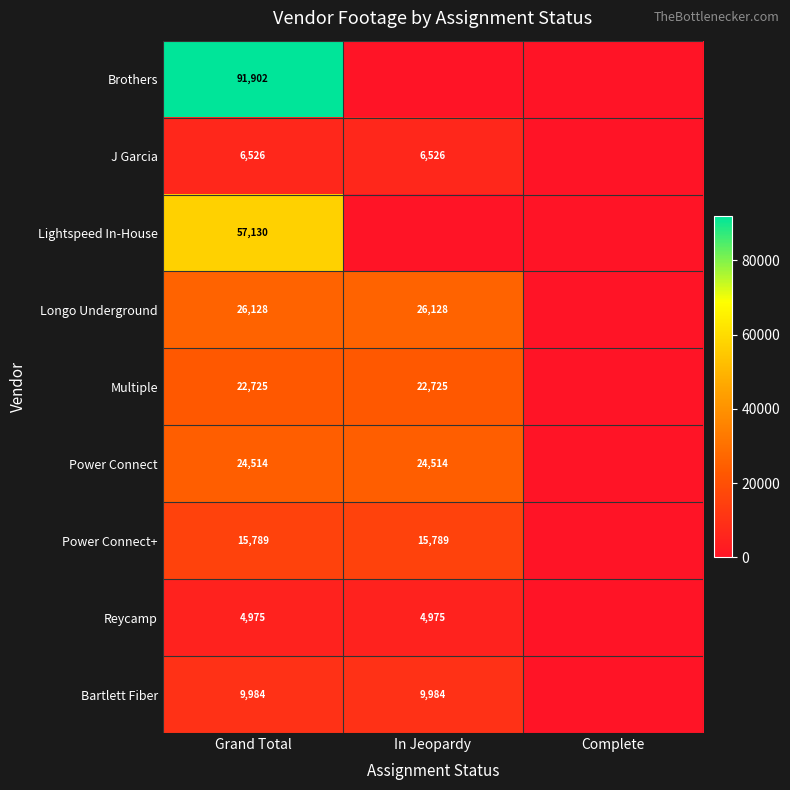

The Power Connect series shows 34858 at In Jeopardy. True or false?

False